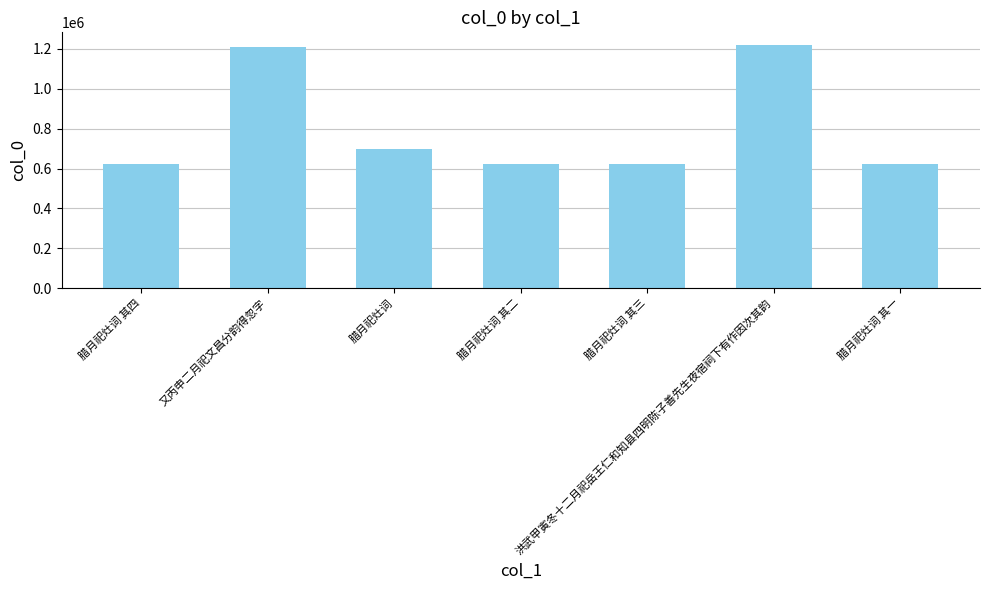

What is the ratio of the value at 又丙申二月祀文昌分韵得忽字 to the value at 腊月祀灶词 其二?

1.9